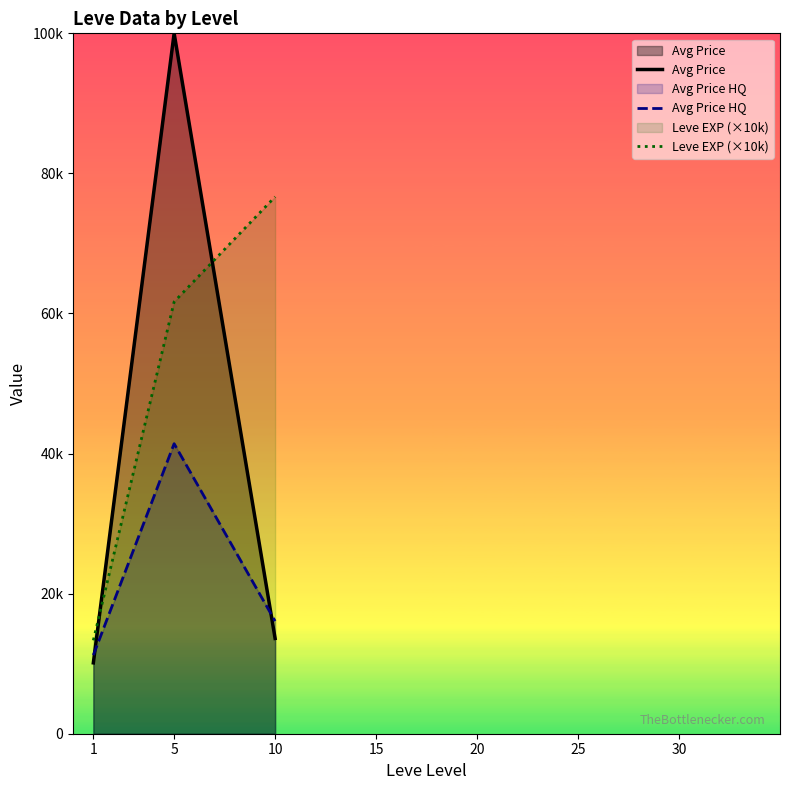

True or false: Avg Price HQ has a value of 16077.8 at 10.

True